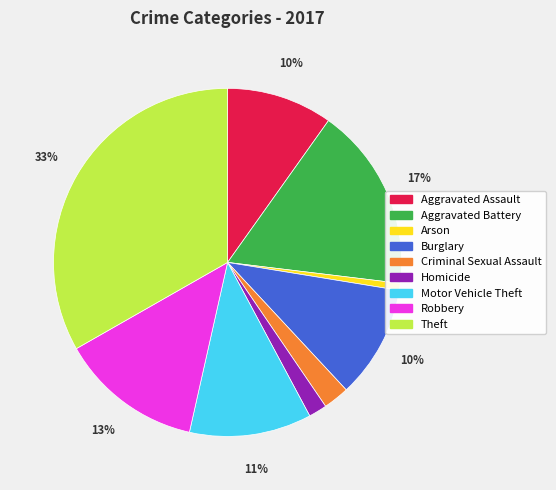

Which has a higher value, Aggravated Battery or Criminal Sexual Assault?

Aggravated Battery